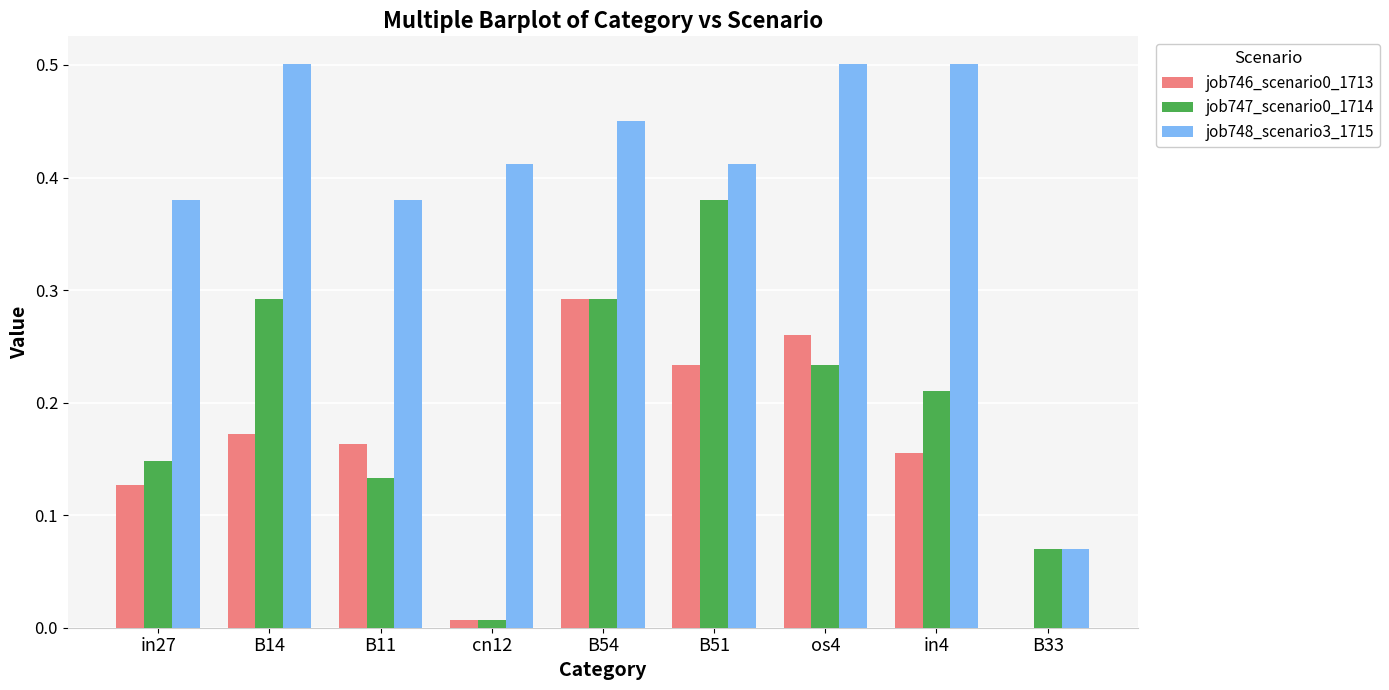

What is the total value across all series at B14?

1.0